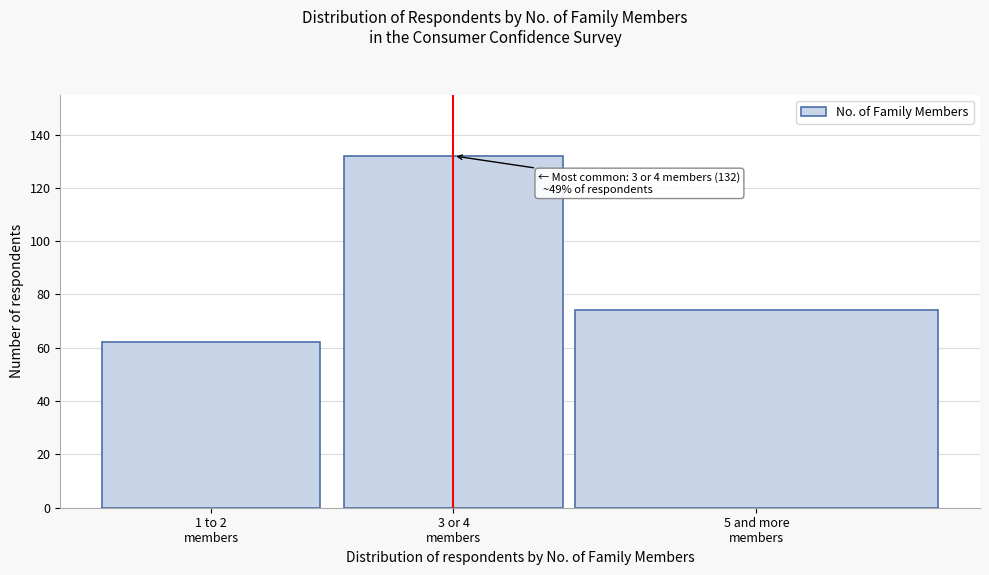

Reading left to right, list all the values displayed in this chart.

62	132	74